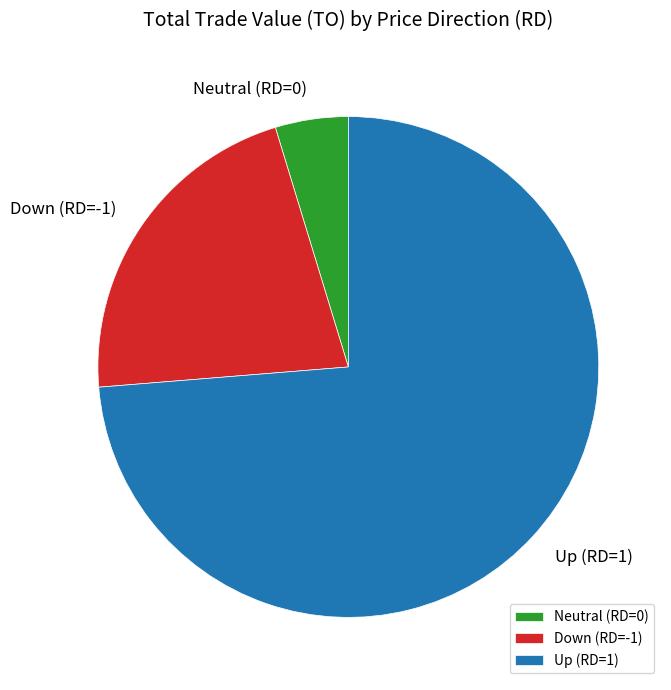

Do Down (RD=-1) and Neutral (RD=0) together represent more than half of the pie?

No